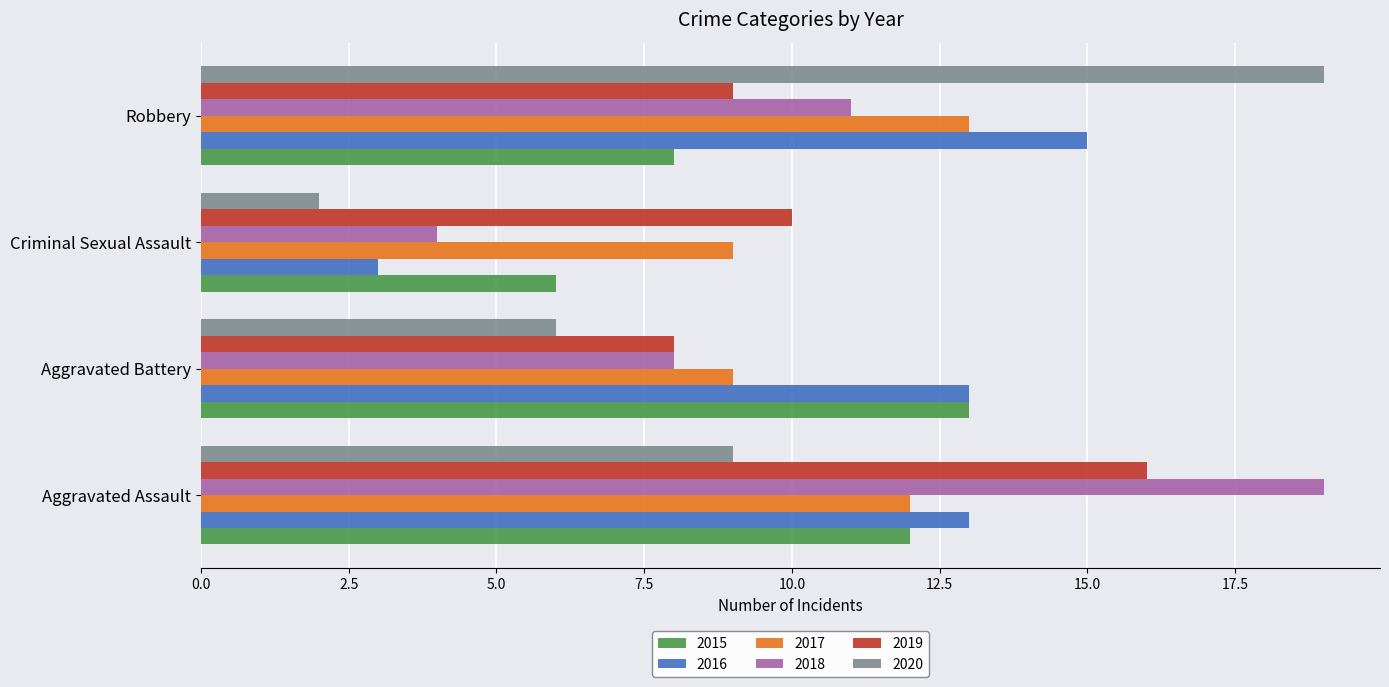

What is the difference between the maximum and minimum values in the 2018 series?

15